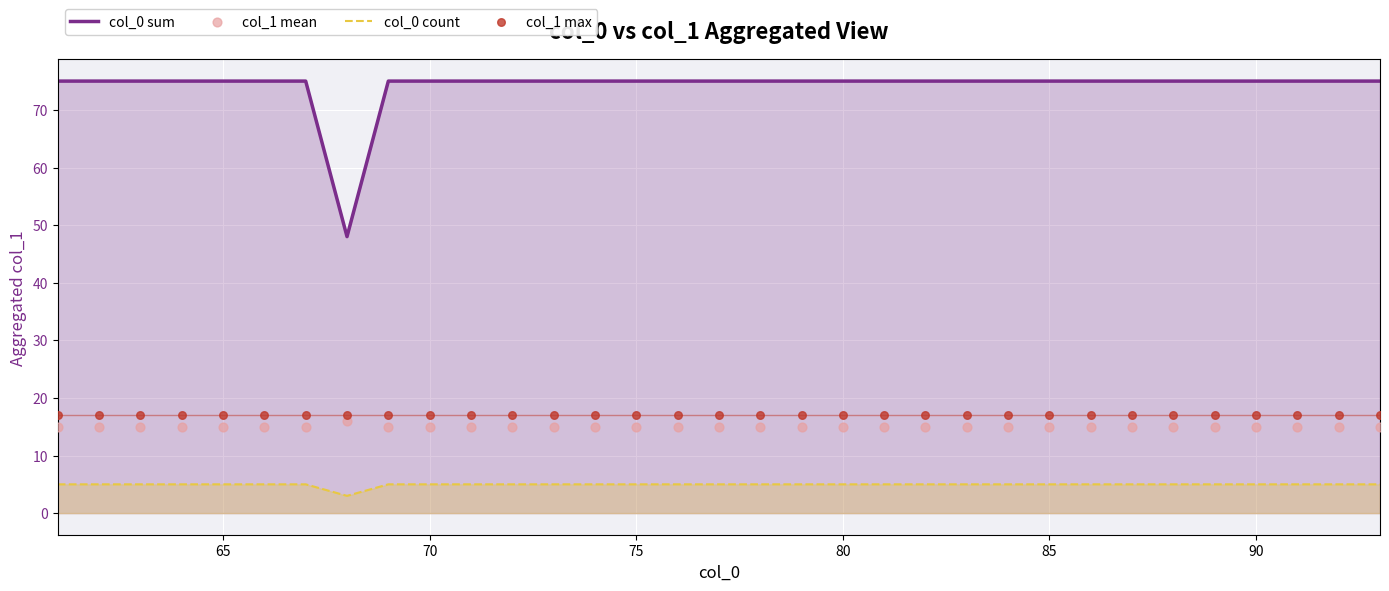

At how many categories does at least one series exceed 16?

33